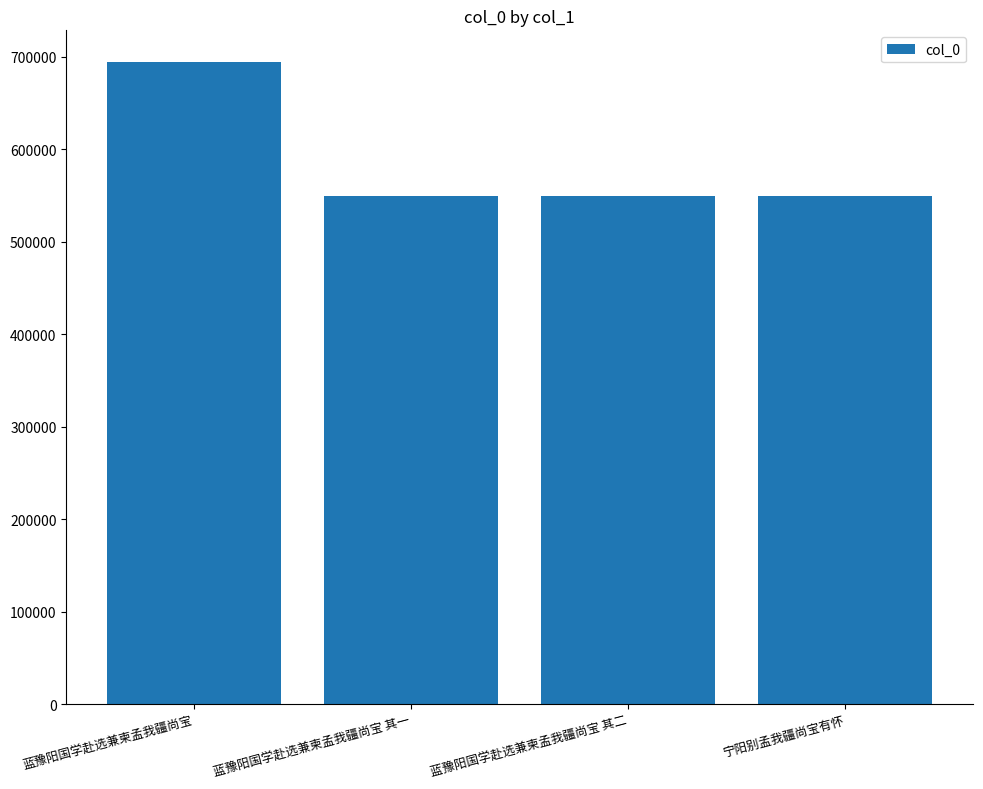

Is it true that the value at 蓝豫阳国学赴选兼柬孟我疆尚宝 其二 is 277995?

False